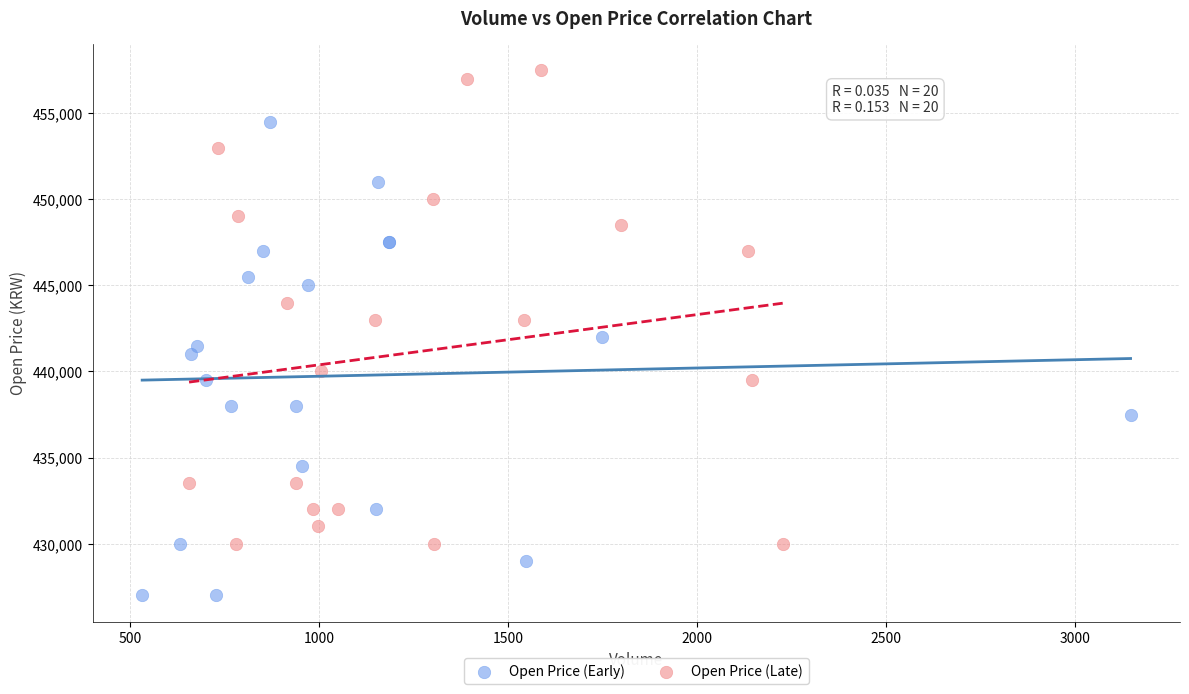

Which series contains the highest Y value?

Open Price (Late)